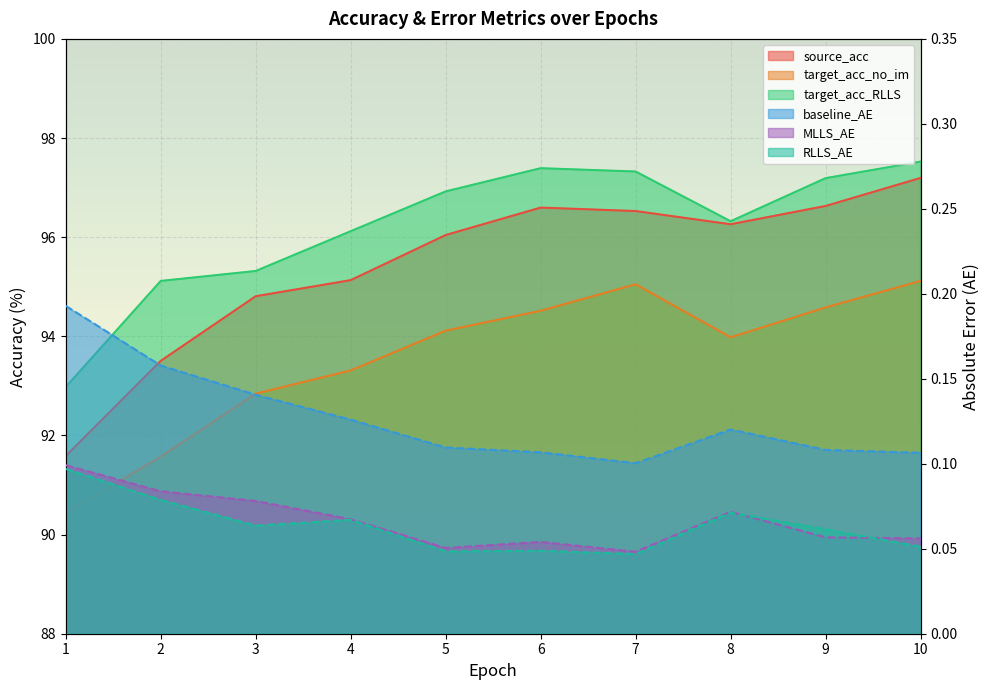

Is it true that target_acc_no_im equals 92.8 at 3?

True